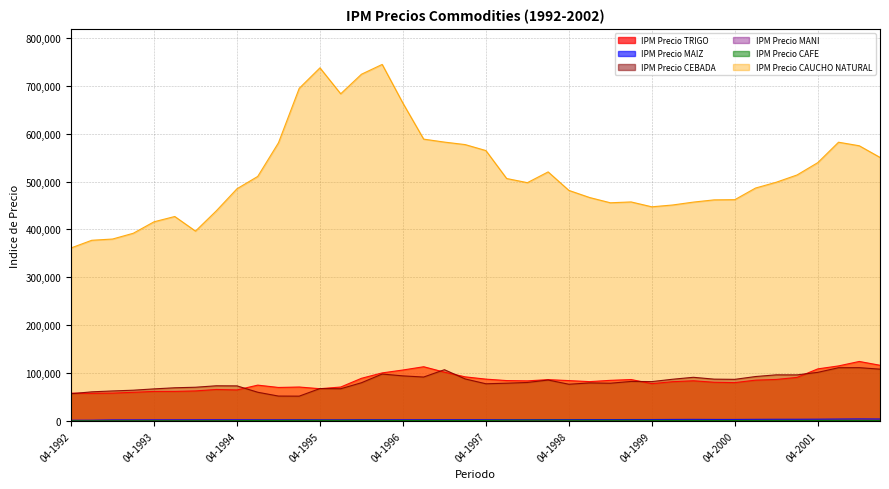

What are all the series names shown in the legend?

IPM Precio TRIGO, IPM Precio MAIZ, IPM Precio CEBADA, IPM Precio MANI, IPM Precio CAFE, IPM Precio CAUCHO NATURAL